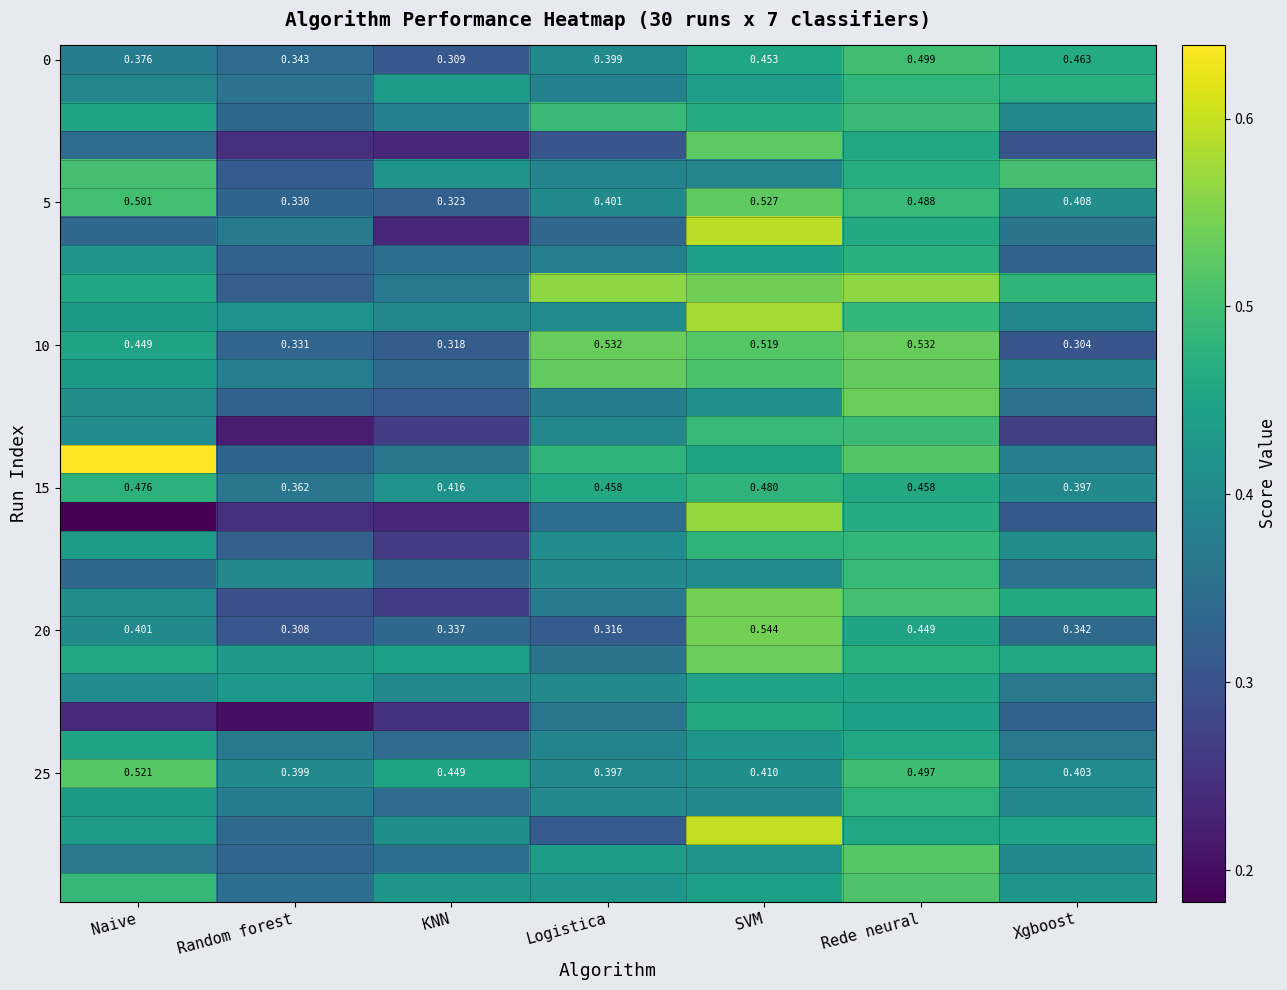

At which category is the sum across all series the highest?

Rede neural